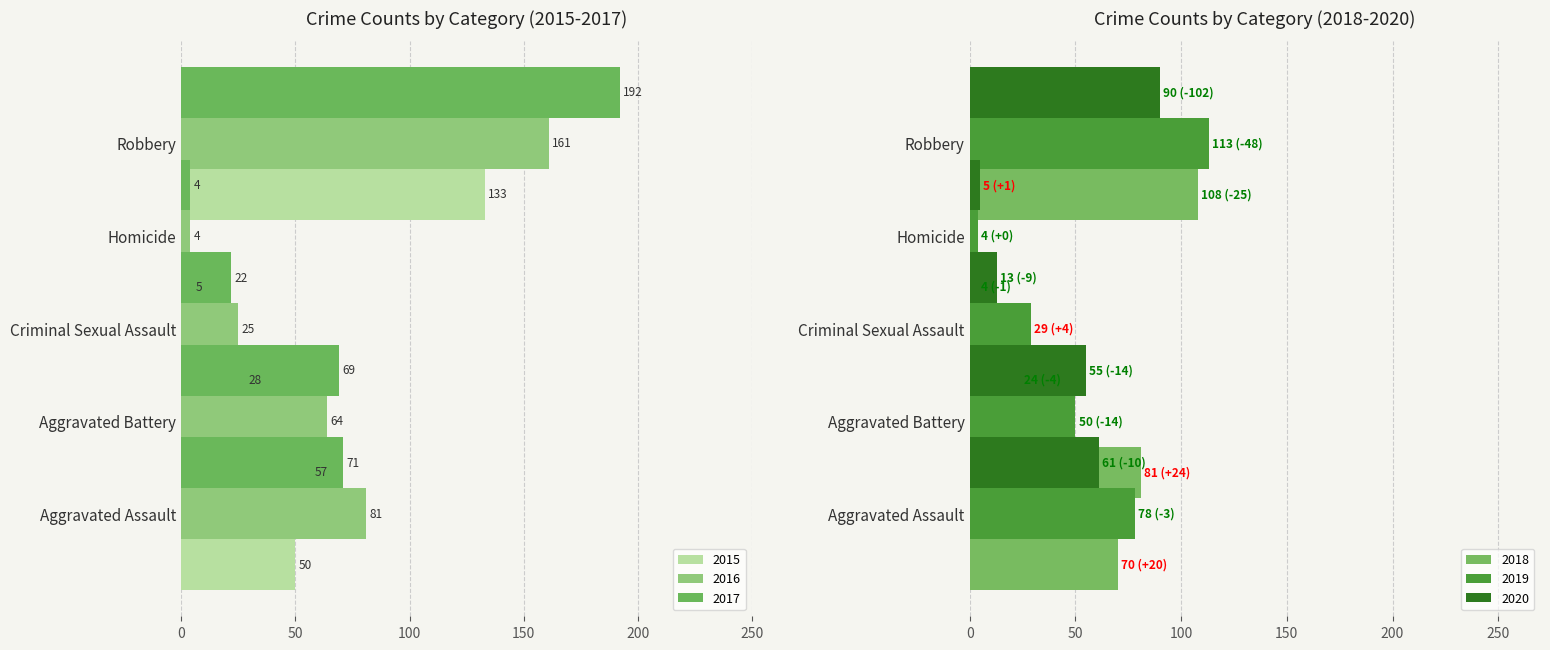

Rank the categories by 2017 value from lowest to highest.

Homicide, Criminal Sexual Assault, Aggravated Battery, Aggravated Assault, Robbery